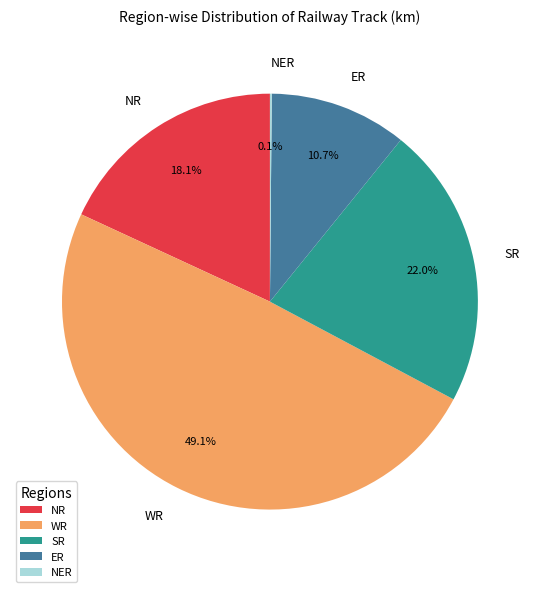

To the nearest percent, what is the average slice percentage?

20%